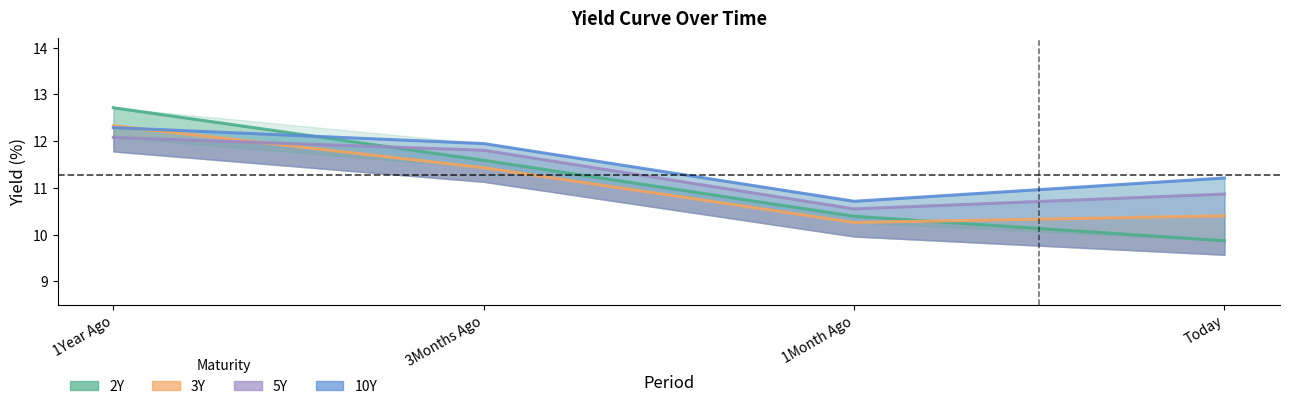

At which category is the sum across all series the highest?

1Year Ago